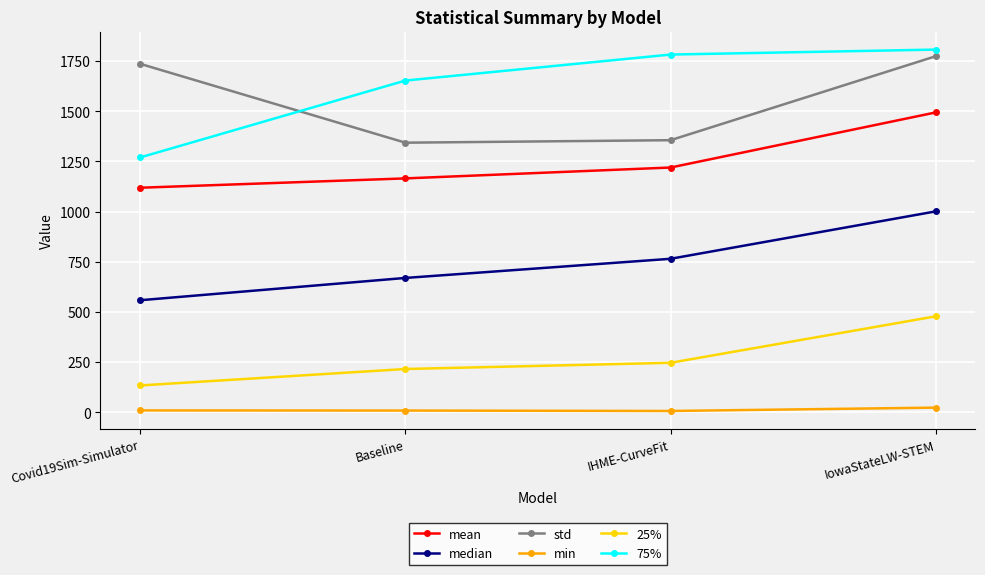

What is the maximum value for std?

1774.3